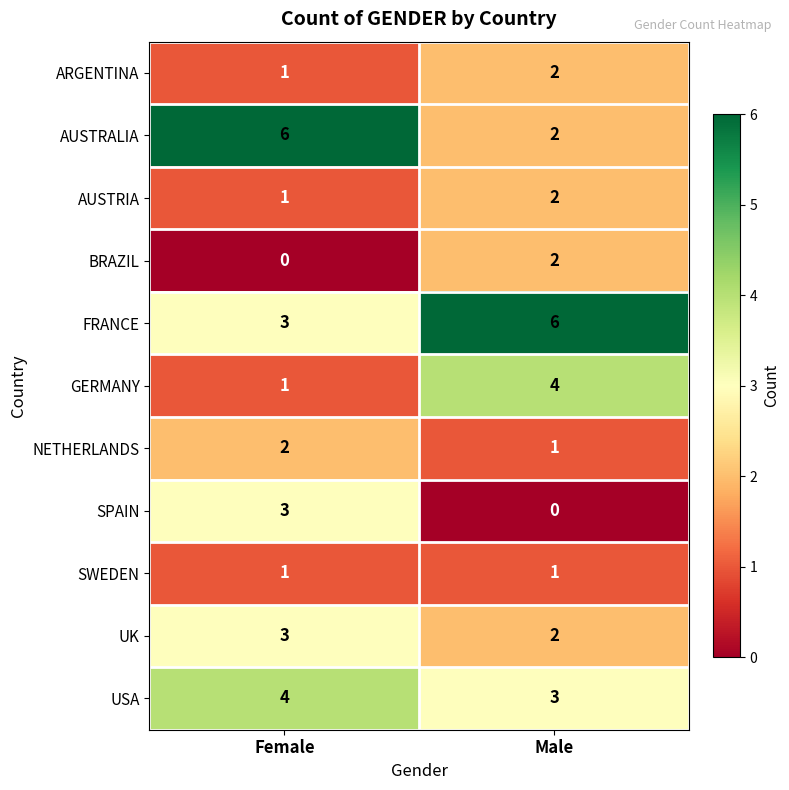

What is the difference between the AUSTRALIA values at Male and Female?

4